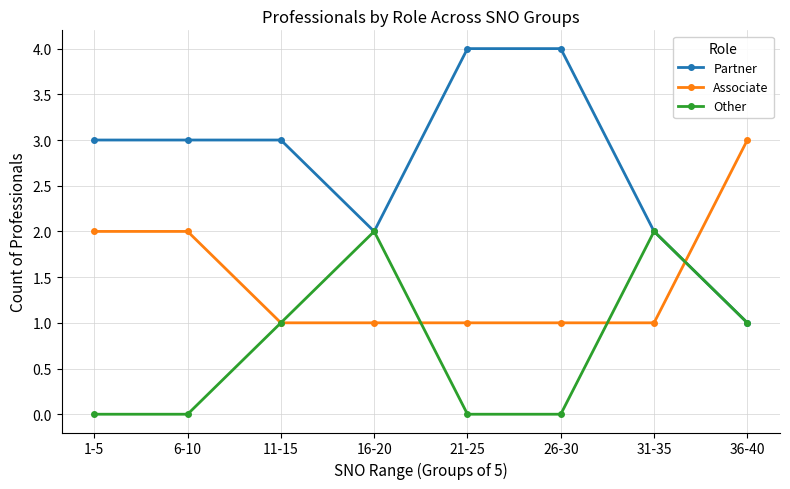

What is the sum of all Partner values?

22